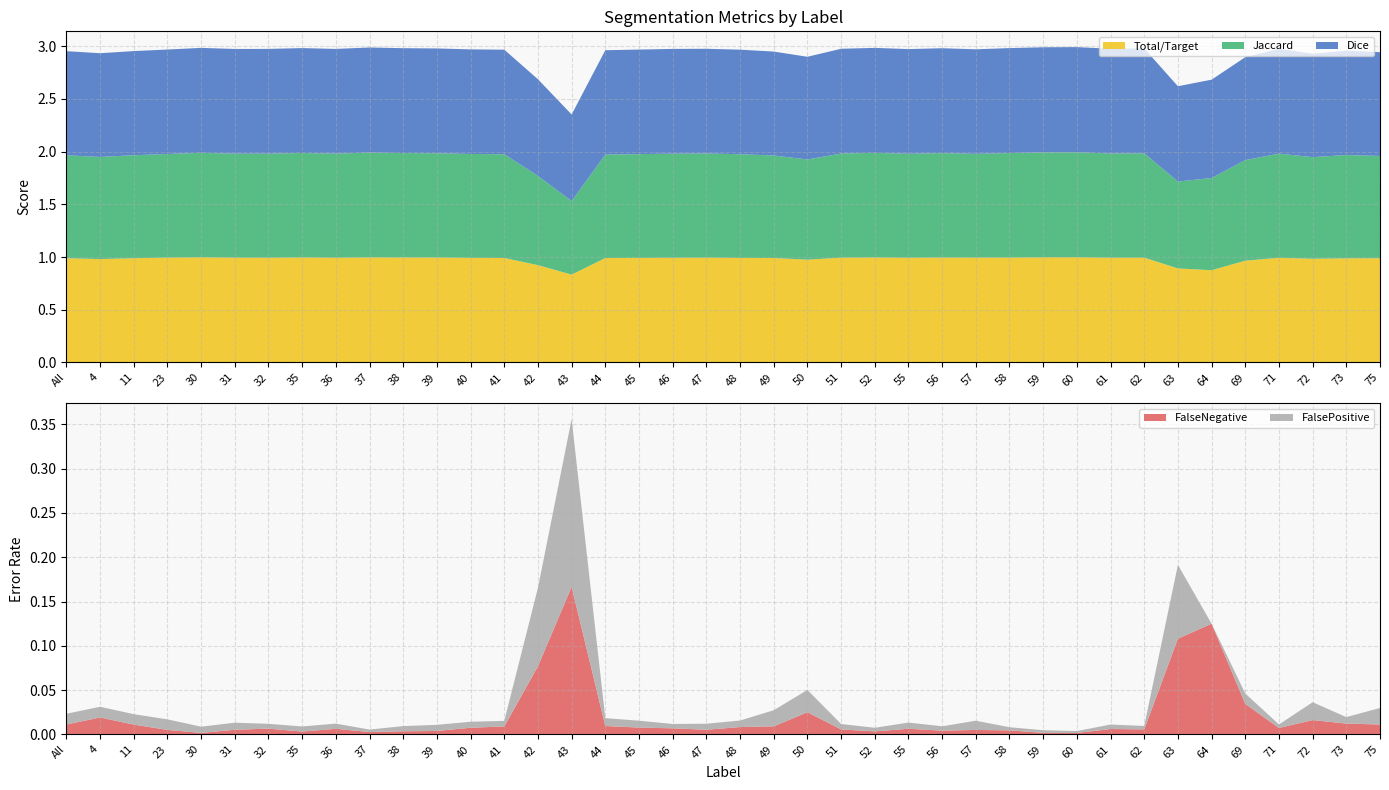

Reading right to left, list all the values displayed in this chart.

Total/Target: 1.0	1.0	1.0	1.0	1.0	0.9	0.9	1.0	1.0	1.0	1.0	1.0	1.0	1.0	1.0	1.0	1.0	1.0	1.0	1.0	1.0	1.0	1.0	1.0	0.8	0.9	1.0	1.0	1.0	1.0	1.0	1.0	1.0	1.0	1.0	1.0	1.0	1.0	1.0	1.0
Jaccard: 1.0	1.0	1.0	1.0	1.0	0.9	0.8	1.0	1.0	1.0	1.0	1.0	1.0	1.0	1.0	1.0	1.0	1.0	1.0	1.0	1.0	1.0	1.0	1.0	0.7	0.8	1.0	1.0	1.0	1.0	1.0	1.0	1.0	1.0	1.0	1.0	1.0	1.0	1.0	1.0
Dice: 1.0	1.0	1.0	1.0	1.0	0.9	0.9	1.0	1.0	1.0	1.0	1.0	1.0	1.0	1.0	1.0	1.0	1.0	1.0	1.0	1.0	1.0	1.0	1.0	0.8	0.9	1.0	1.0	1.0	1.0	1.0	1.0	1.0	1.0	1.0	1.0	1.0	1.0	1.0	1.0
FalseNegative: 0.0	0.0	0.0	0.0	0.0	0.1	0.1	0.0	0.0	0.0	0.0	0.0	0.0	0.0	0.0	0.0	0.0	0.0	0.0	0.0	0.0	0.0	0.0	0.0	0.2	0.1	0.0	0.0	0.0	0.0	0.0	0.0	0.0	0.0	0.0	0.0	0.0	0.0	0.0	0.0
FalsePositive: 0.0	0.0	0.0	0.0	0.0	0.0	0.1	0.0	0.0	0.0	0.0	0.0	0.0	0.0	0.0	0.0	0.0	0.0	0.0	0.0	0.0	0.0	0.0	0.0	0.2	0.1	0.0	0.0	0.0	0.0	0.0	0.0	0.0	0.0	0.0	0.0	0.0	0.0	0.0	0.0